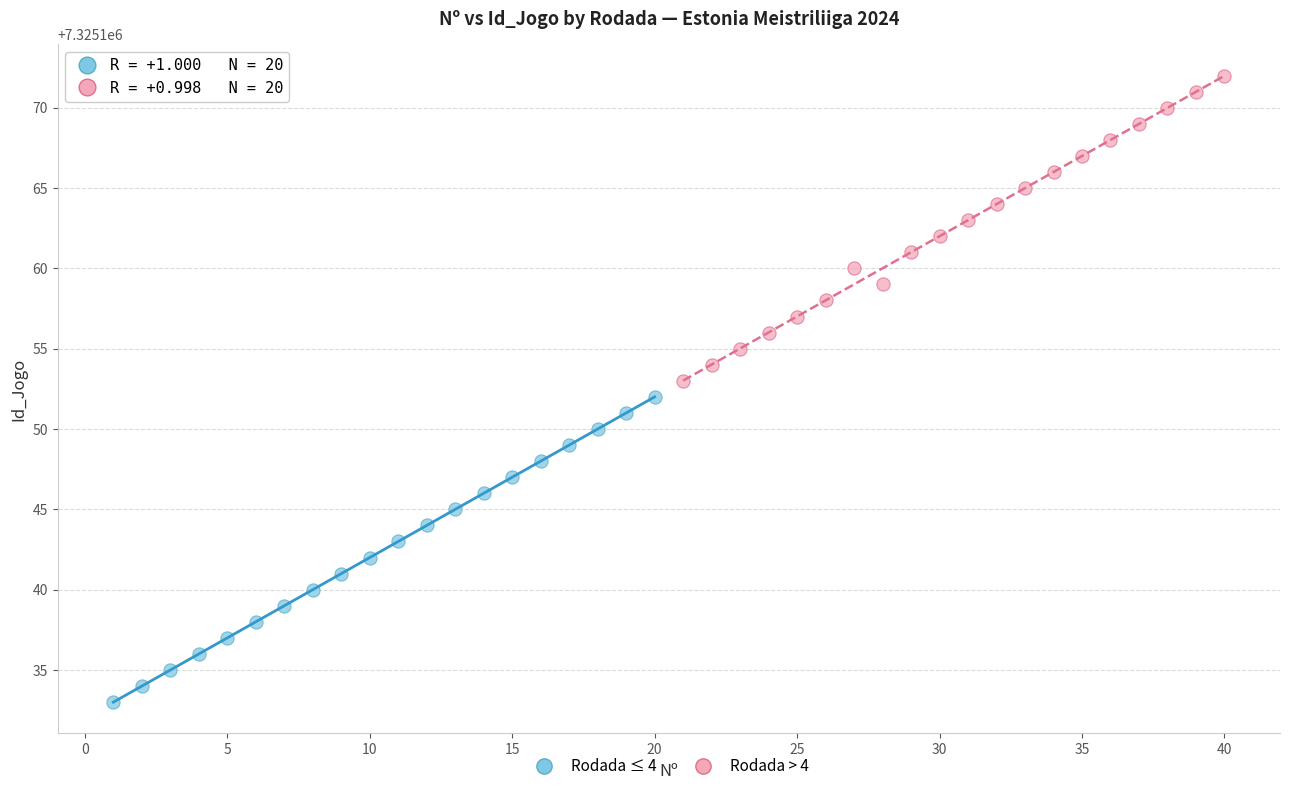

Which series reaches the maximum Y coordinate?

Rodada > 4